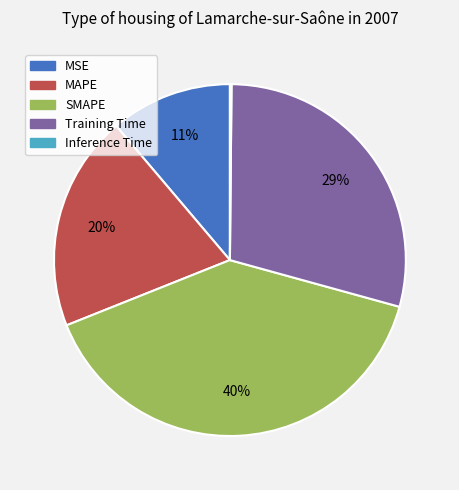

What percentage is the MAPE slice, to the nearest percent?

20%